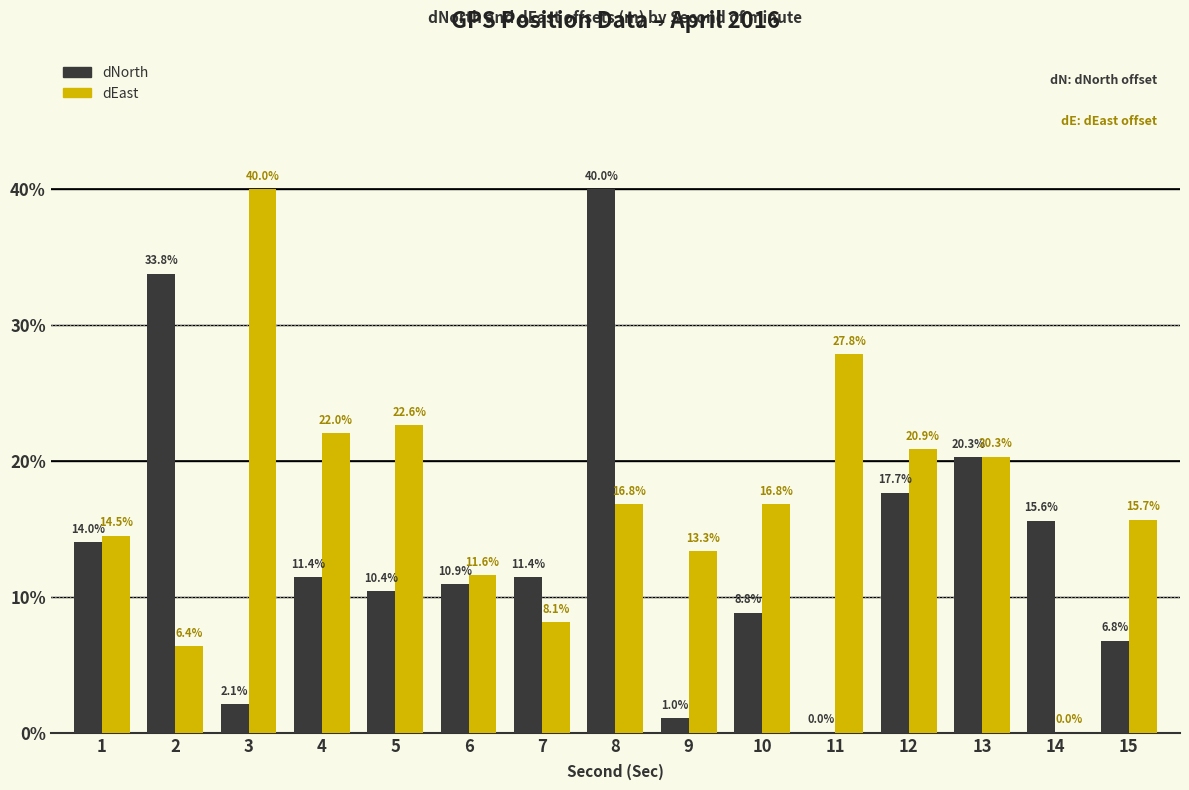

Reading left to right, transcribe all the data shown in this chart.

dNorth: 14.0	33.8	2.1	11.4	10.4	10.9	11.4	40.0	1.0	8.8	0.0	17.7	20.3	15.6	6.8
dEast: 14.5	6.4	40.0	22.0	22.6	11.6	8.1	16.8	13.3	16.8	27.8	20.9	20.3	0.0	15.7